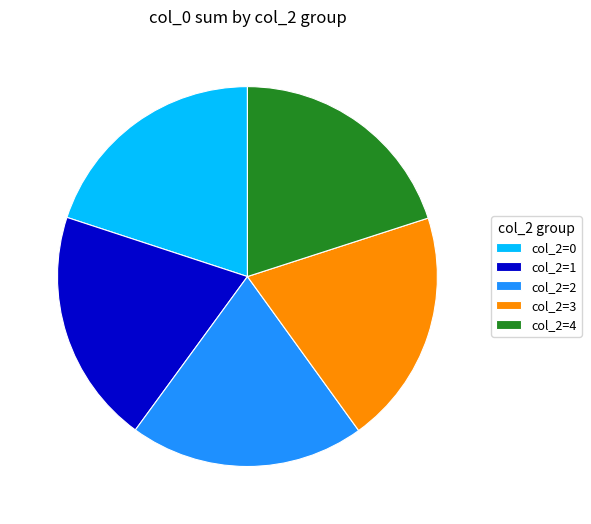

How many slices are in this pie chart?

5